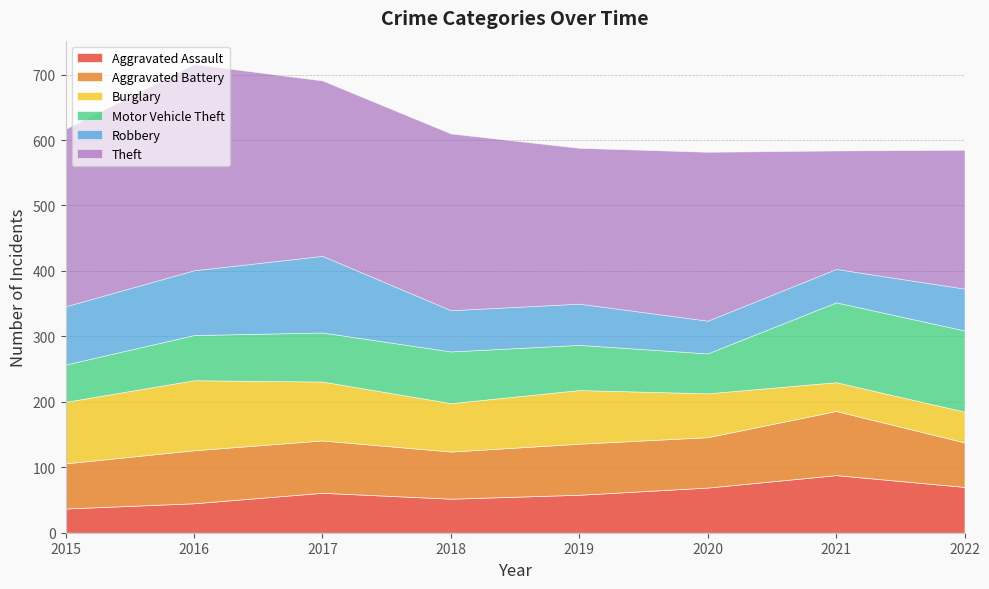

What is the value of the Theft point at the 3rd from the left?

268